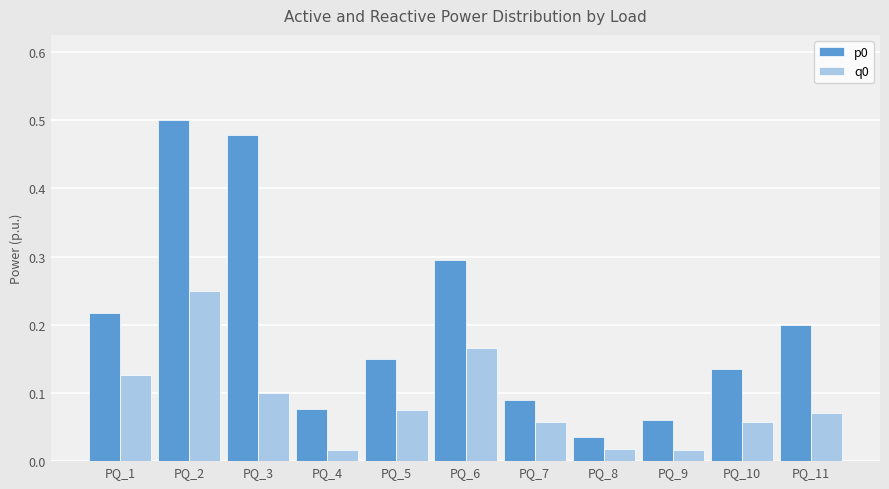

Which category has the lowest value in the p0 series?

PQ_8